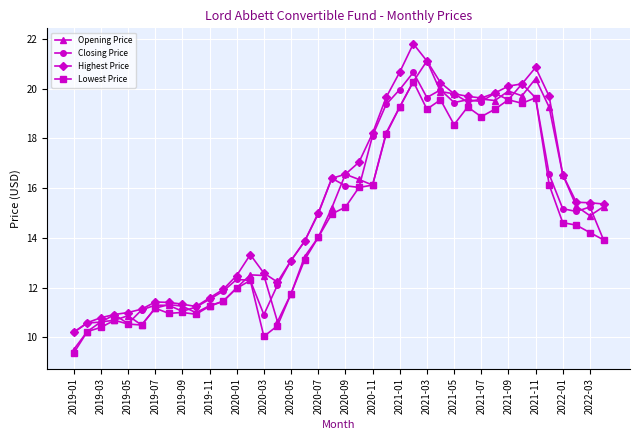

What are all the series names shown in the legend?

Opening Price, Closing Price, Highest Price, Lowest Price